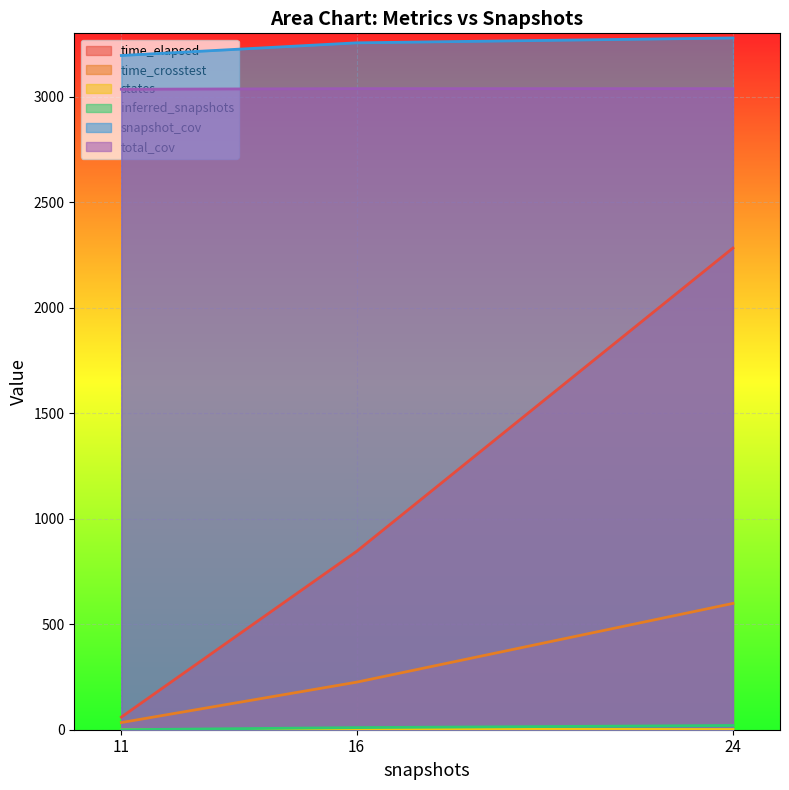

Reading left to right, list all the values displayed in this chart.

time_elapsed: 11=59.8	16=845.0	24=2282.6
time_crosstest: 11=34.0	16=225.3	24=598.6
states: 11=0.0	16=3.0	24=1.0
inferred_snapshots: 11=0.0	16=10.0	24=20.0
snapshot_cov: 11=3195.0	16=3255.0	24=3278.0
total_cov: 11=3035.0	16=3038.0	24=3038.0